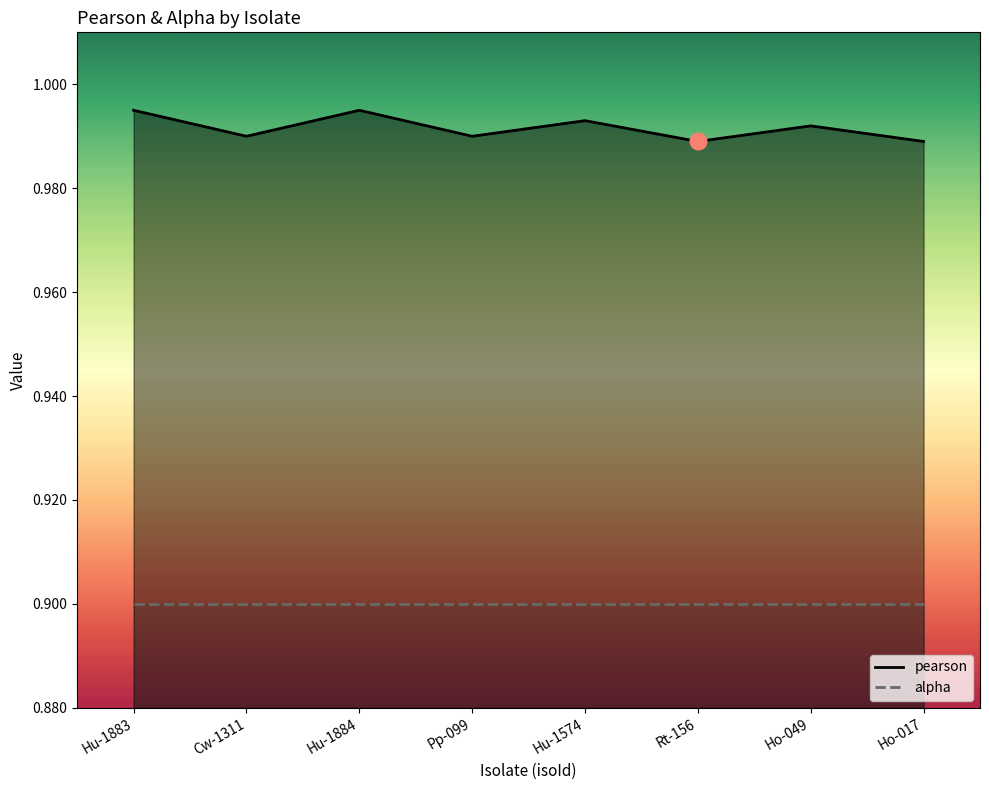

Reading right to left, what are all the values shown in this chart?

Ho-017=1.0	Ho-049=1.0	Rt-156=1.0	Hu-1574=1.0	Pp-099=1.0	Hu-1884=1.0	Cw-1311=1.0	Hu-1883=1.0